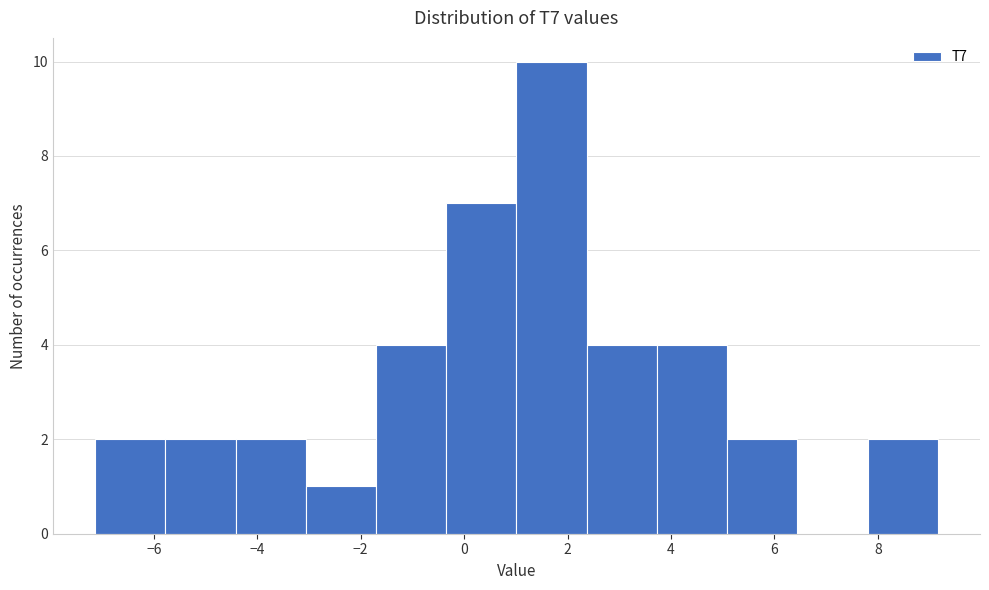

Reading left to right, list every bar in this chart as the range it spans on the x-axis followed by its height. Neither the bar edges nor the heights are printed on the chart, so give them approximately, as read against the axes.

-7.2 to -5.8: 2
-5.8 to -4.4: 2
-4.4 to -3.0: 2
-3.0 to -1.8: 1
-1.8 to -0.4: 4
-0.4 to 1.0: 7
1.0 to 2.4: 10
2.4 to 3.8: 4
3.8 to 5.0: 4
5.0 to 6.4: 2
6.4 to 7.8: 0
7.8 to 9.2: 2